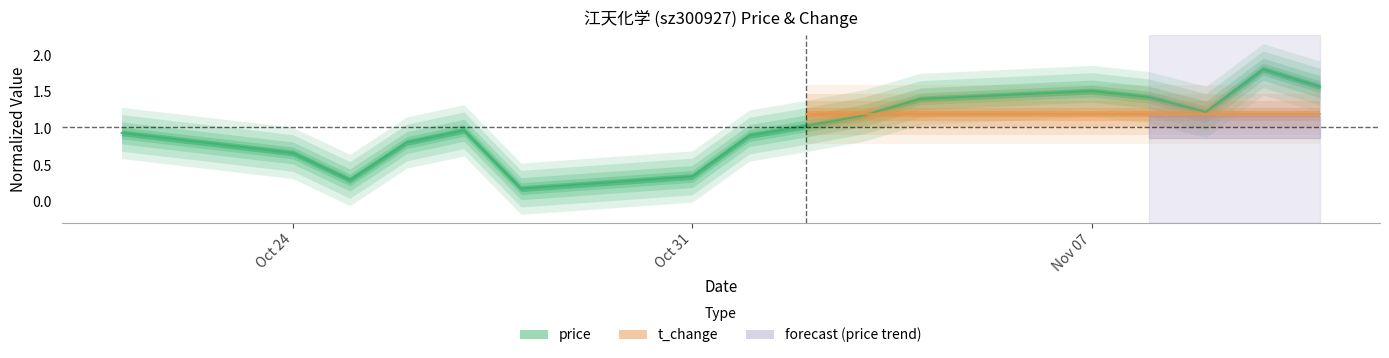

Reading right to left, extract all data points from this chart.

1.6	1.8	1.2	1.4	1.5	1.4	1.2	1.0	0.9	0.3	0.2	1.0	0.8	0.3	0.7	0.9